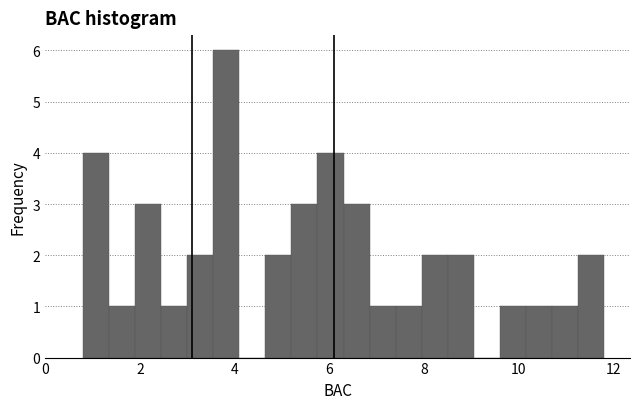

Read against the x-axis, roughly where is the centre of the tallest bar?

3.8